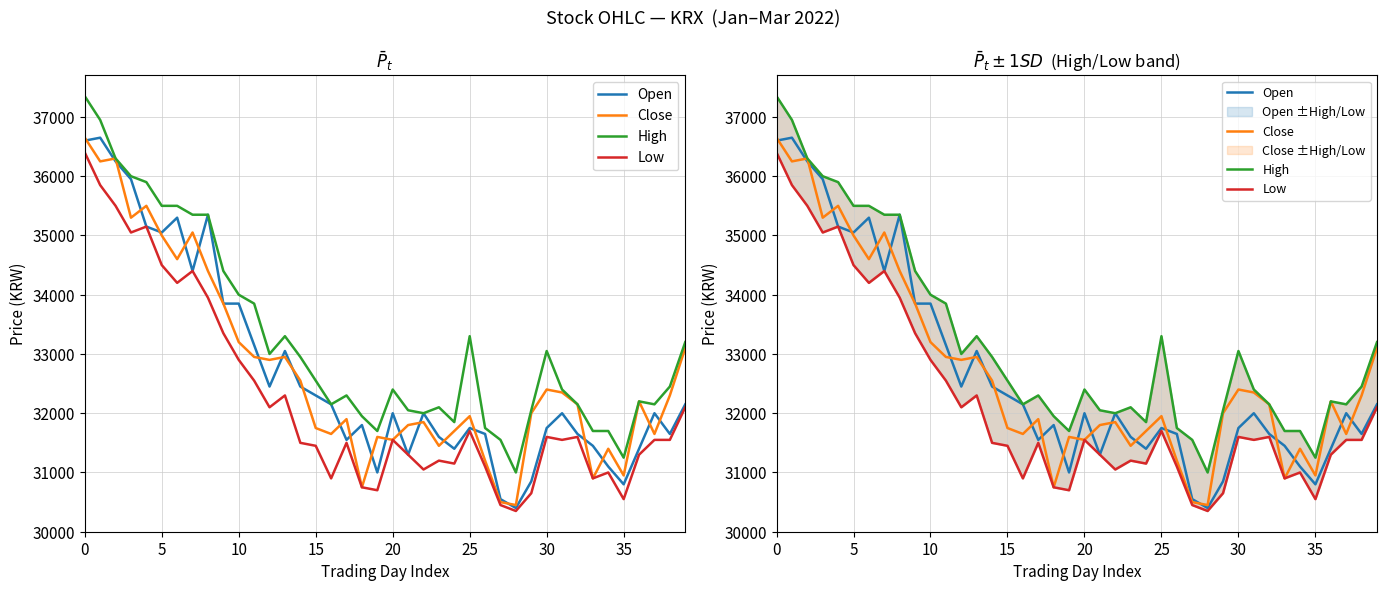

What is the difference between the maximum and second lowest values in the Low series?

5950